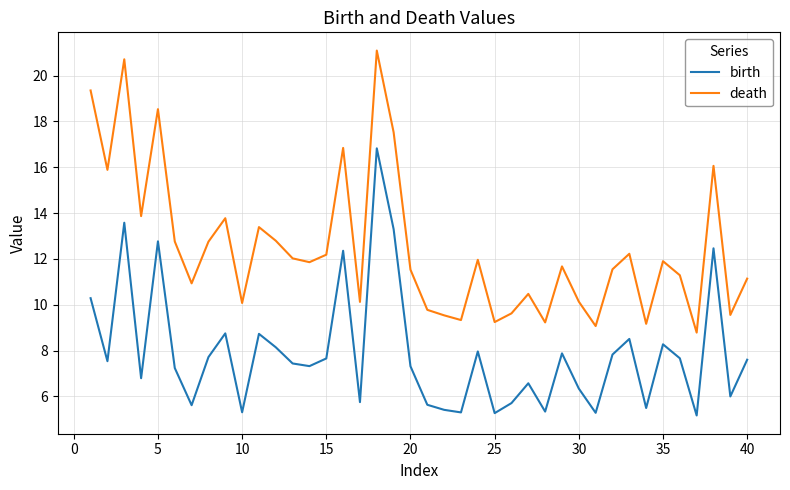

Rank the series by their average value, from lowest to highest.

birth, death